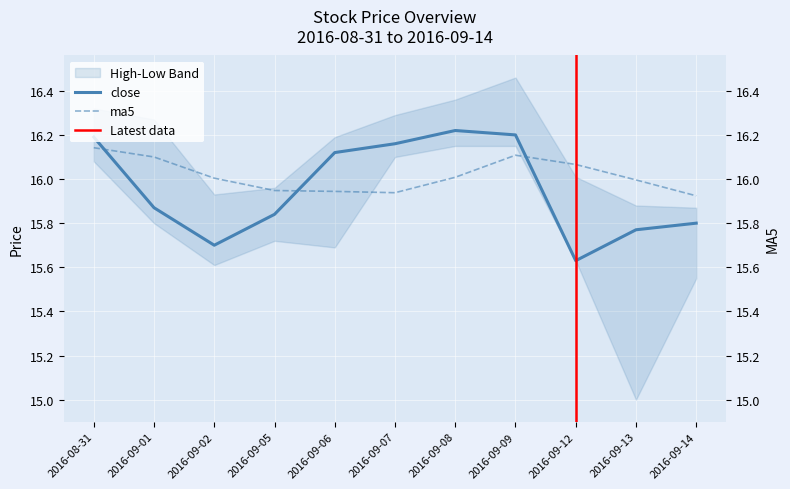

At which category does close reach its first local valley?

2016-09-02